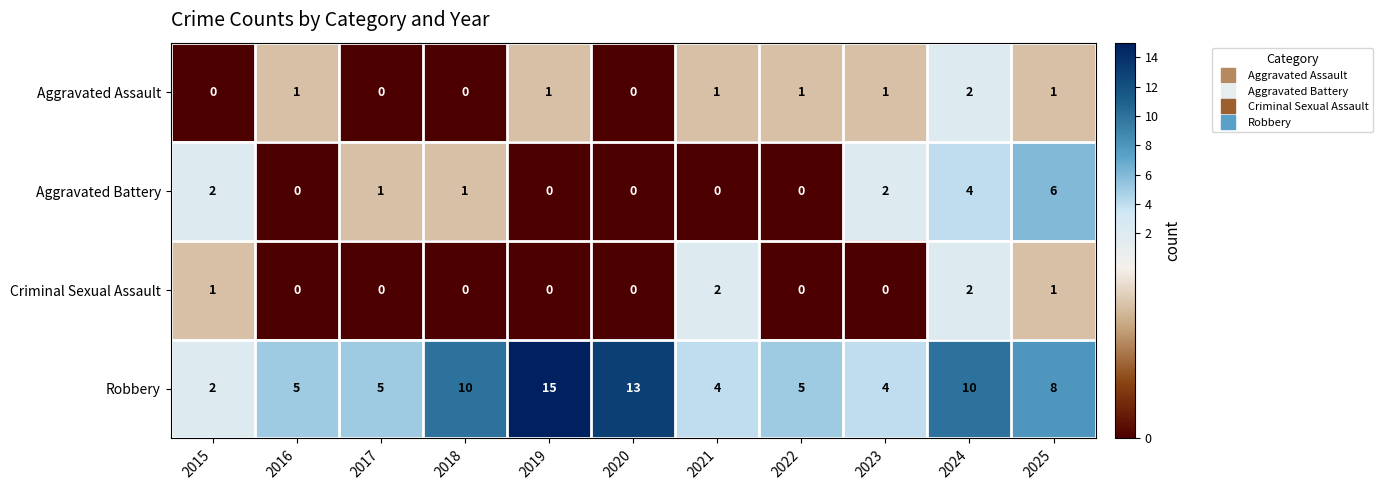

Count the Criminal Sexual Assault values in the range 0 to 1.

9